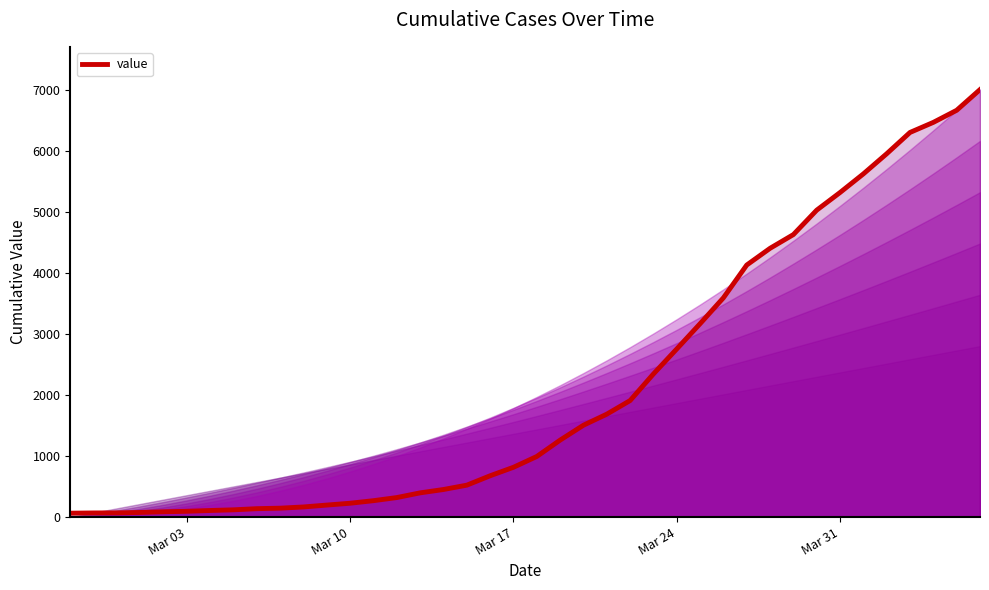

What is the difference between the maximum and minimum values?

6939